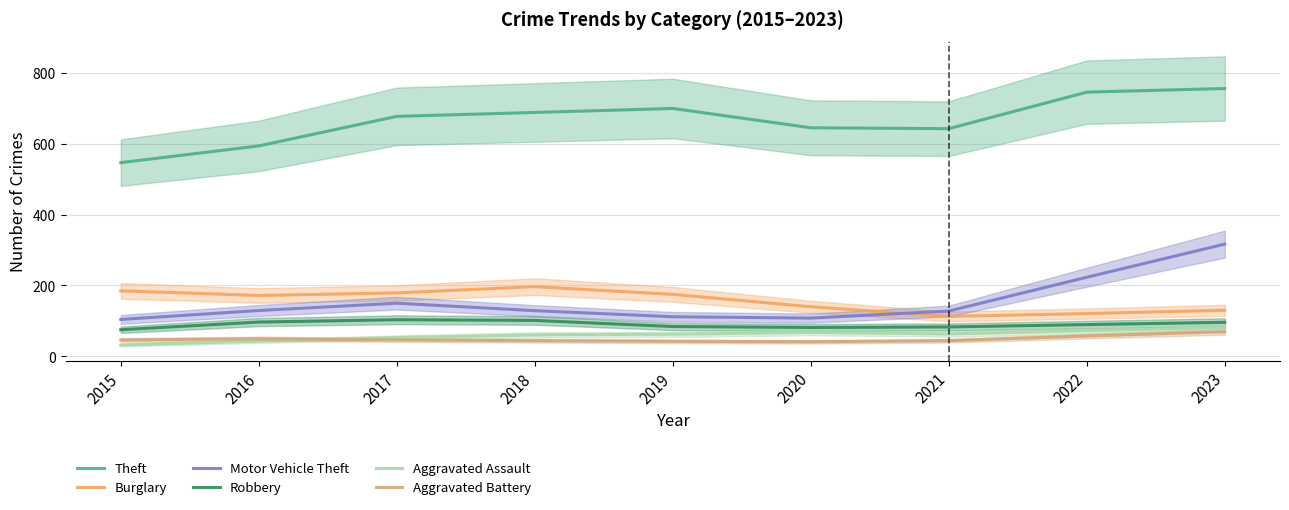

Read the Burglary value at 2018.

196.7